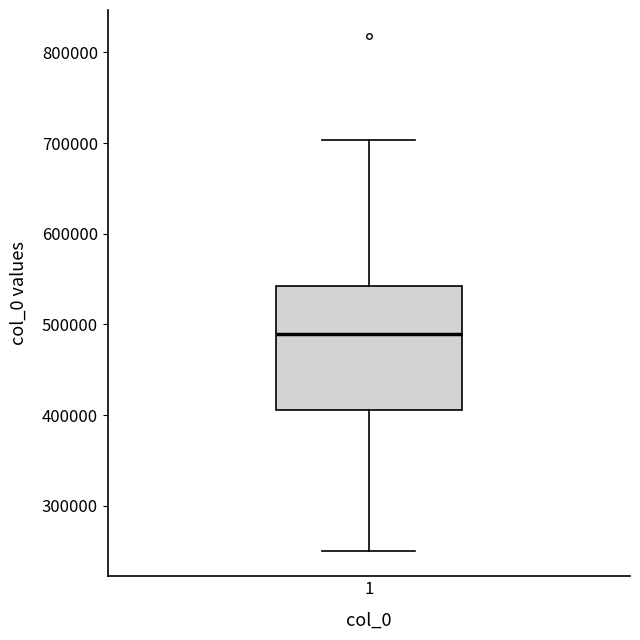

Where does the lower whisker of the box at x = 1 end on the y-axis? The values are not printed on the chart, so give them approximately, as read against the axis.

250000